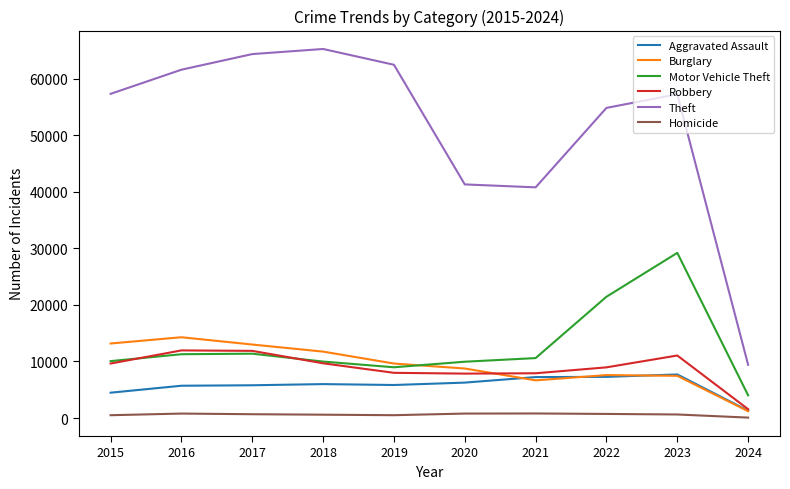

What is the total value across all series at 2016?

105656